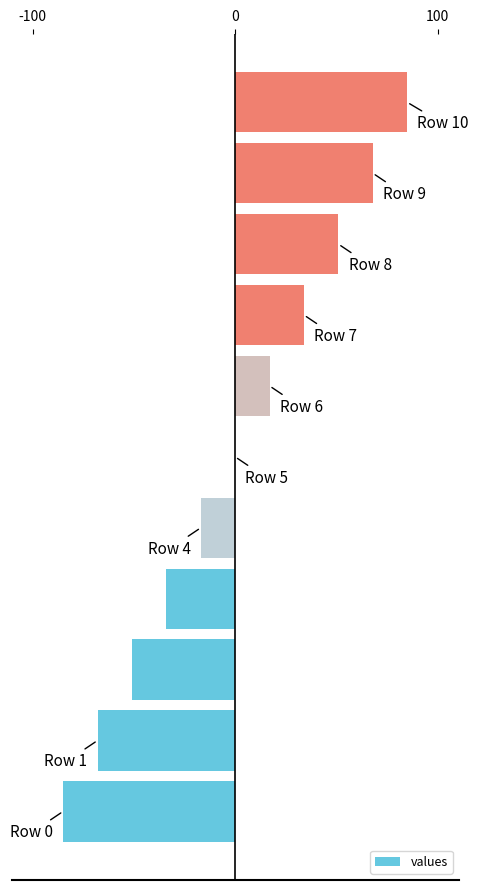

How many categories are shown in the chart?

11